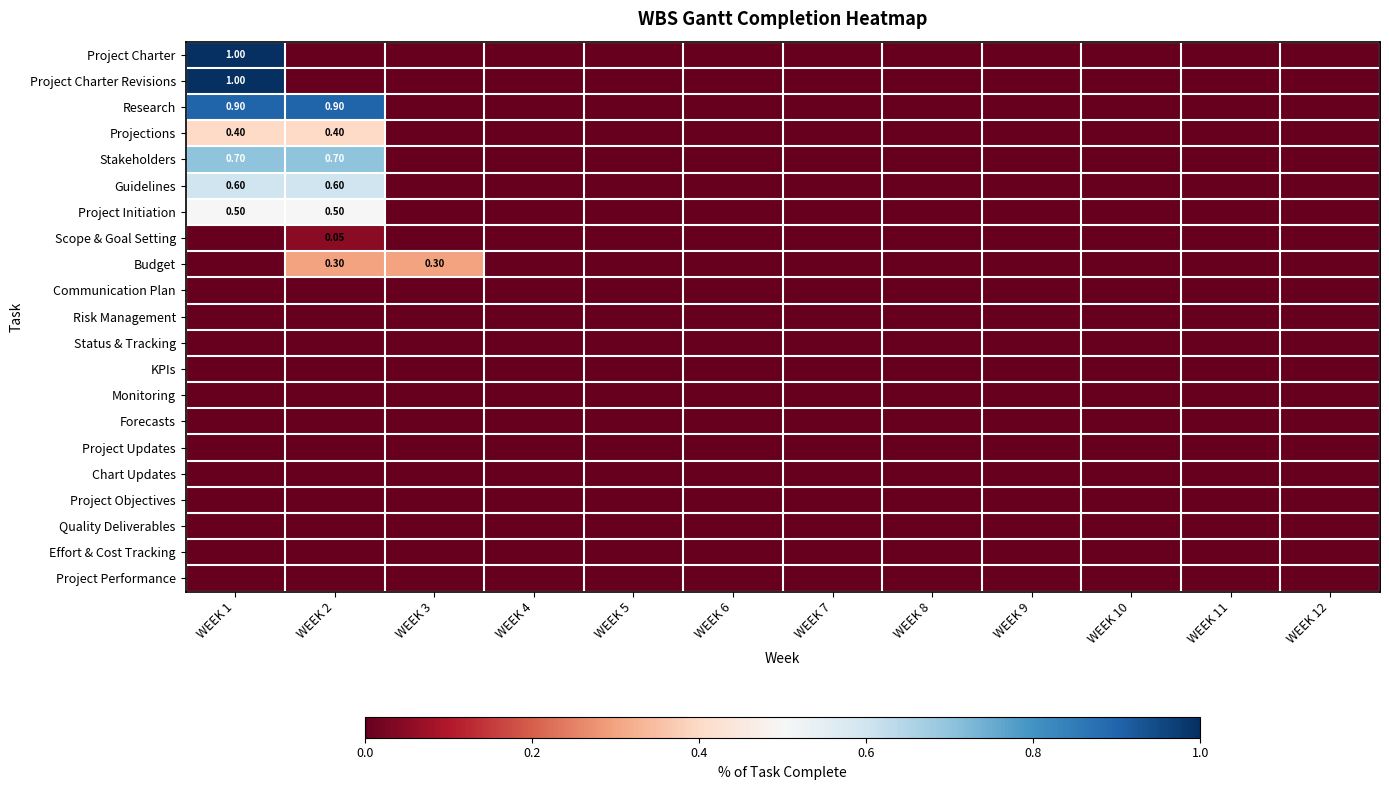

How many series are shown in this chart?

21